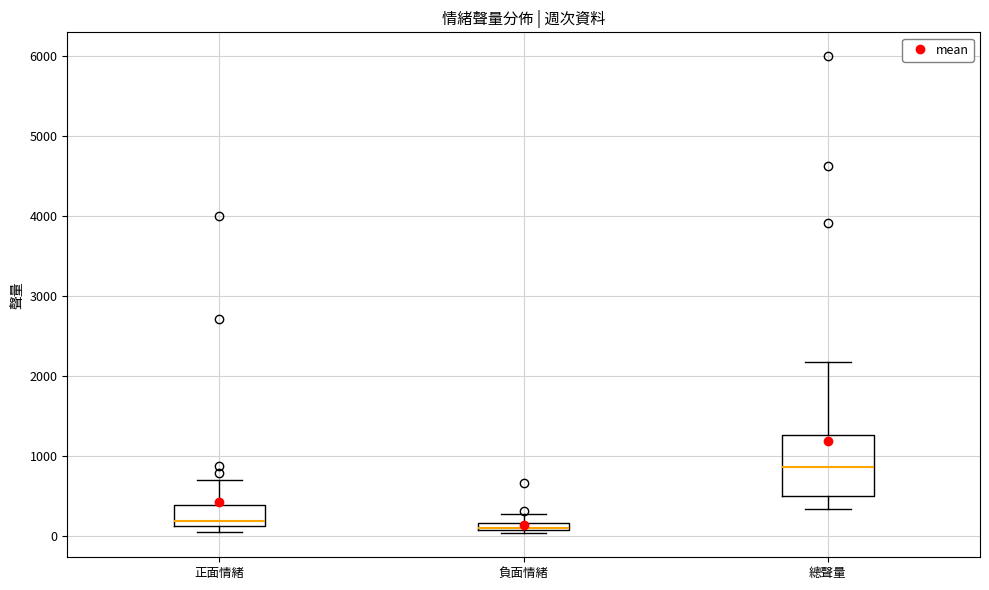

Comparing the boxes themselves (not the whiskers), which one is the tallest?

總聲量